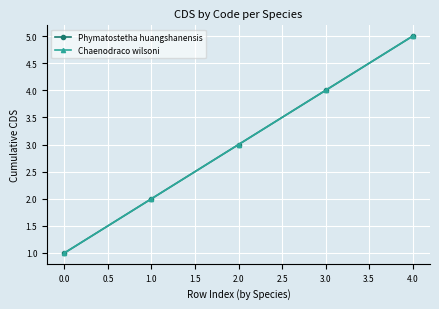

Does the chart have visible grid lines?

Yes